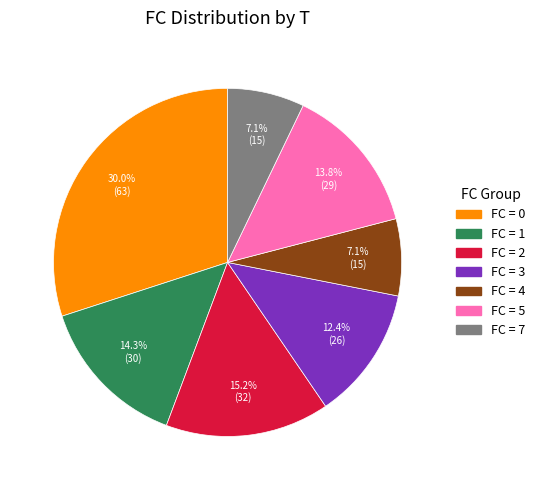

Is there any slice that represents more than half of the pie?

No